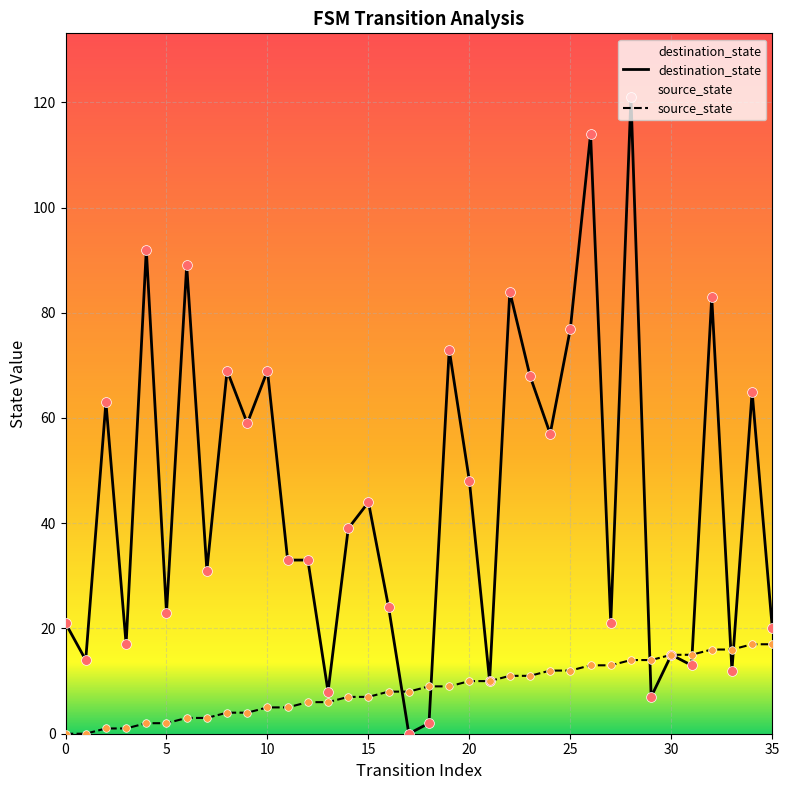

At which category is the sum across all series the highest?

28